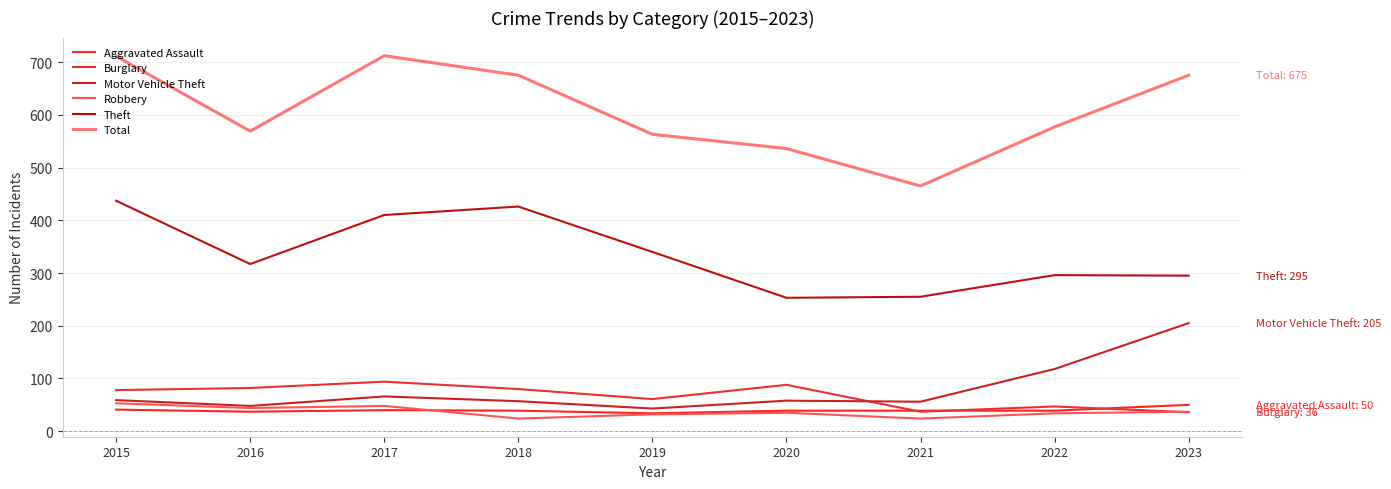

What is the difference between the maximum and minimum values in the Theft series?

184